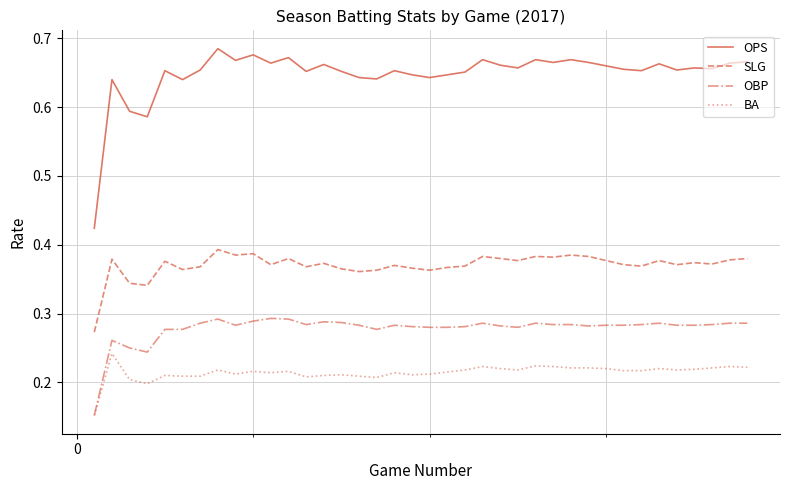

Which series has the widest spread of values?

OPS